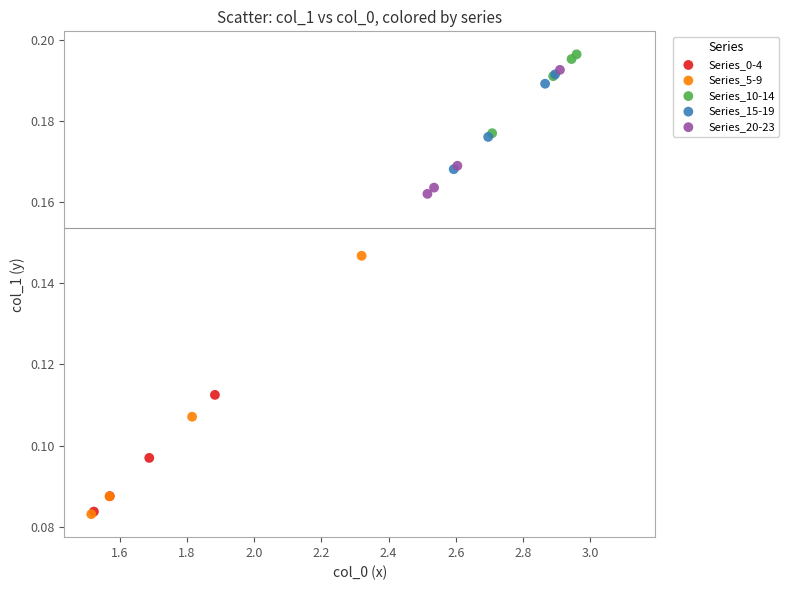

Which series has the widest spread of Y values?

Series_5-9